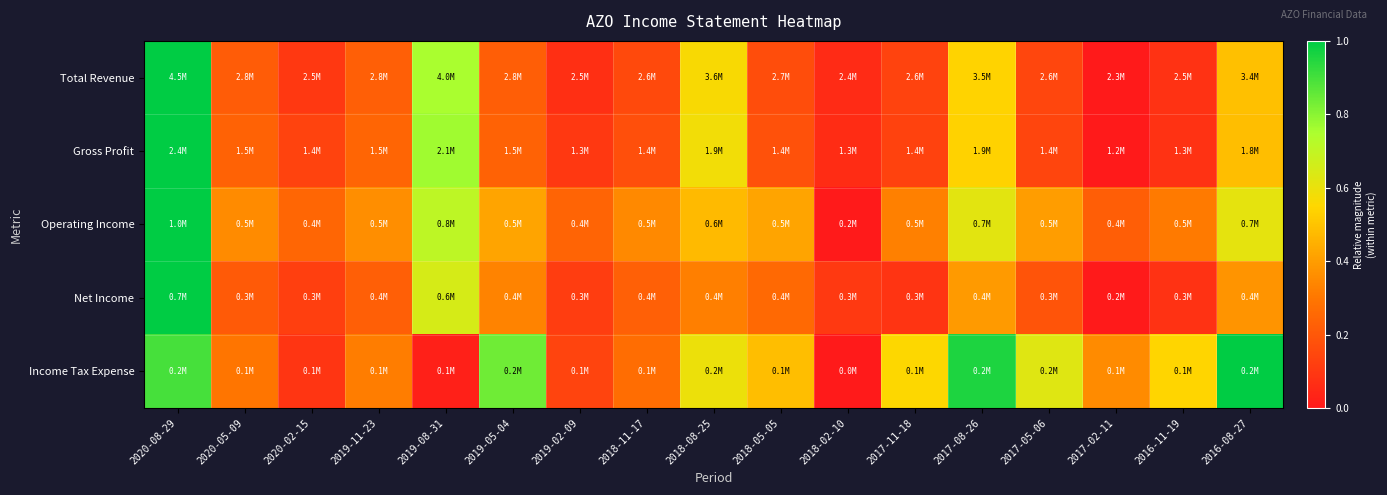

Which has a higher value, 2016-11-19 or 2019-02-09?

2016-11-19